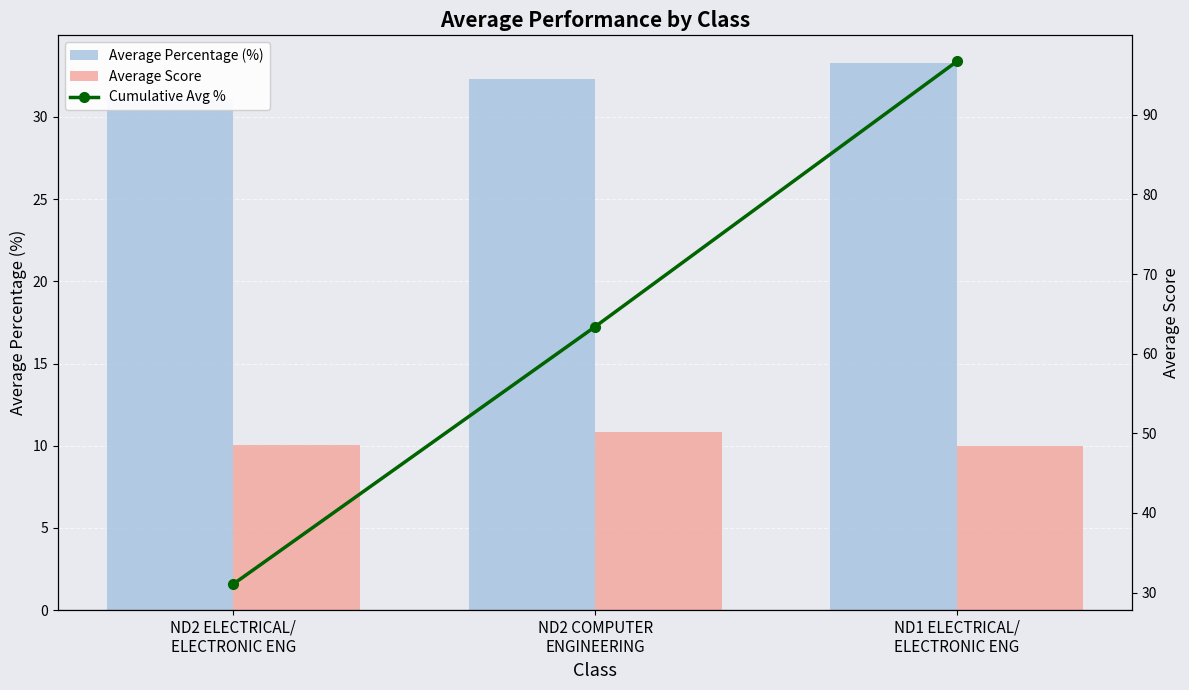

What is the difference between the maximum and minimum values in the Average Score series?

0.8